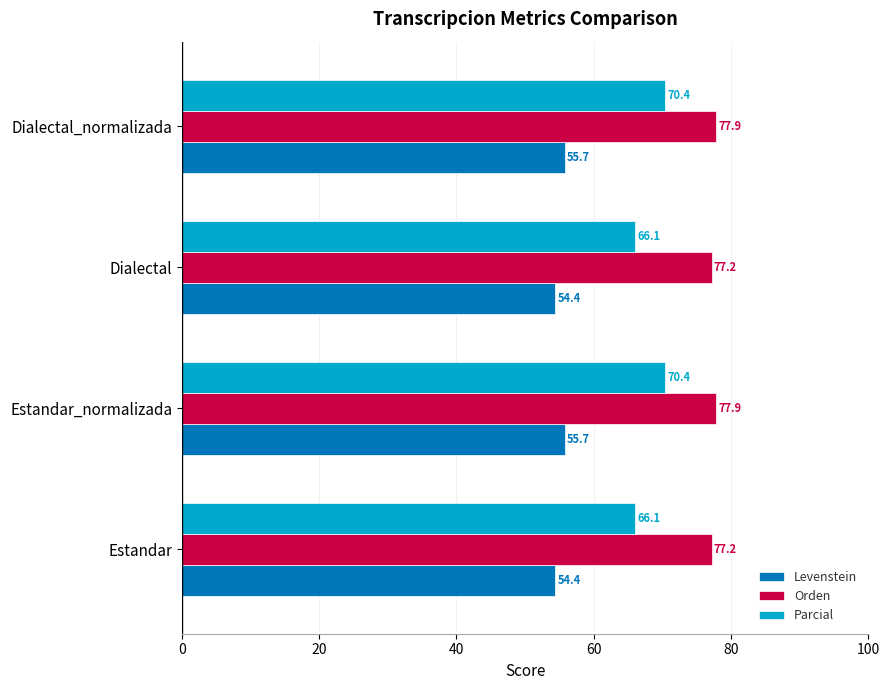

List the series in order of their overall mean, highest first.

Orden, Parcial, Levenstein